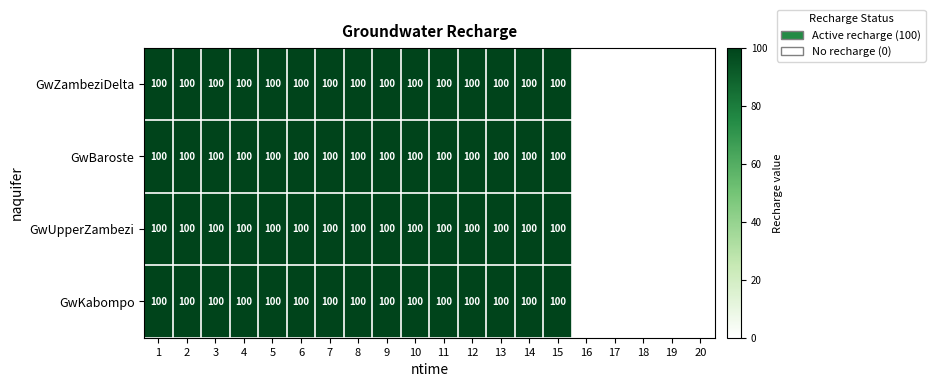

Is it true that GwBaroste equals 66 at 4?

False